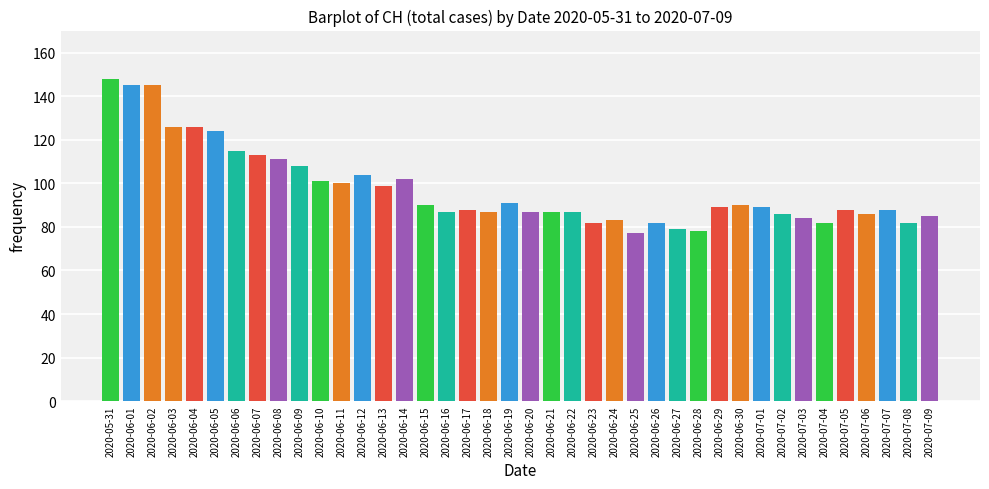

What is the smallest value displayed?

77